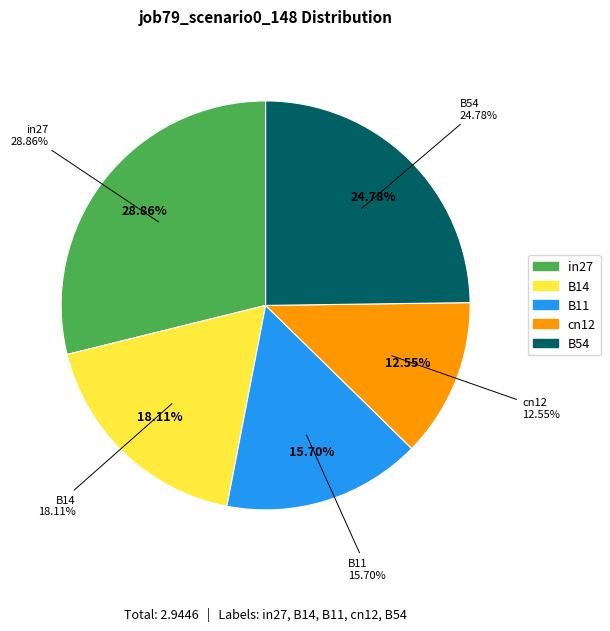

Count the number of slices in the pie.

5